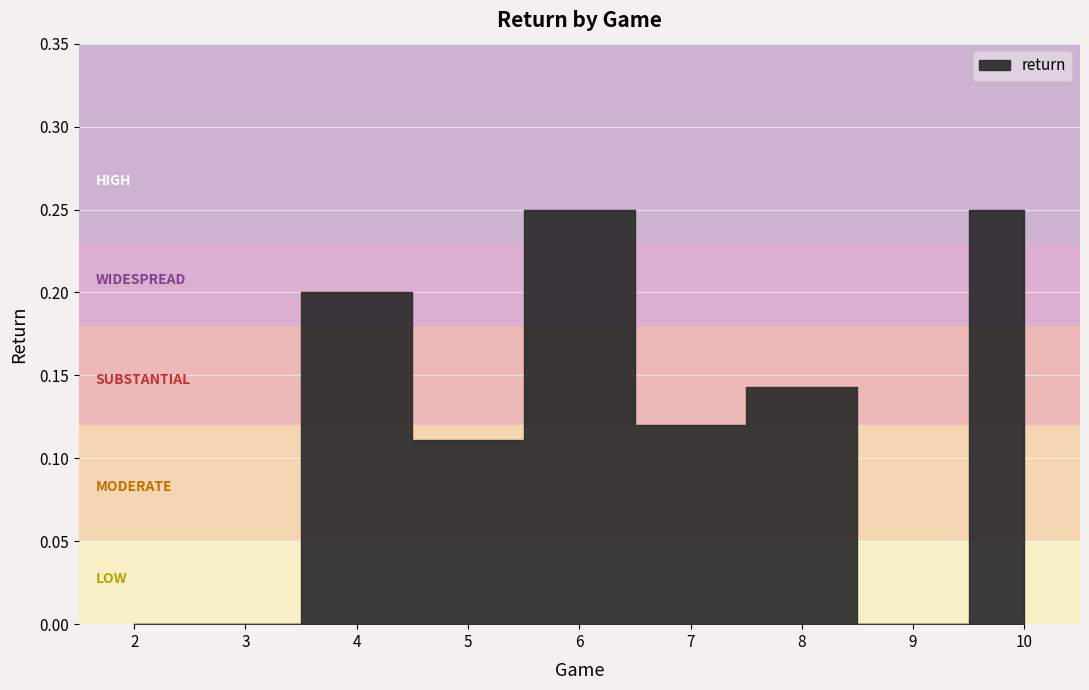

Rank the categories by value from highest to lowest.

6, 10, 4, 8, 7, 5, 2, 3, 9